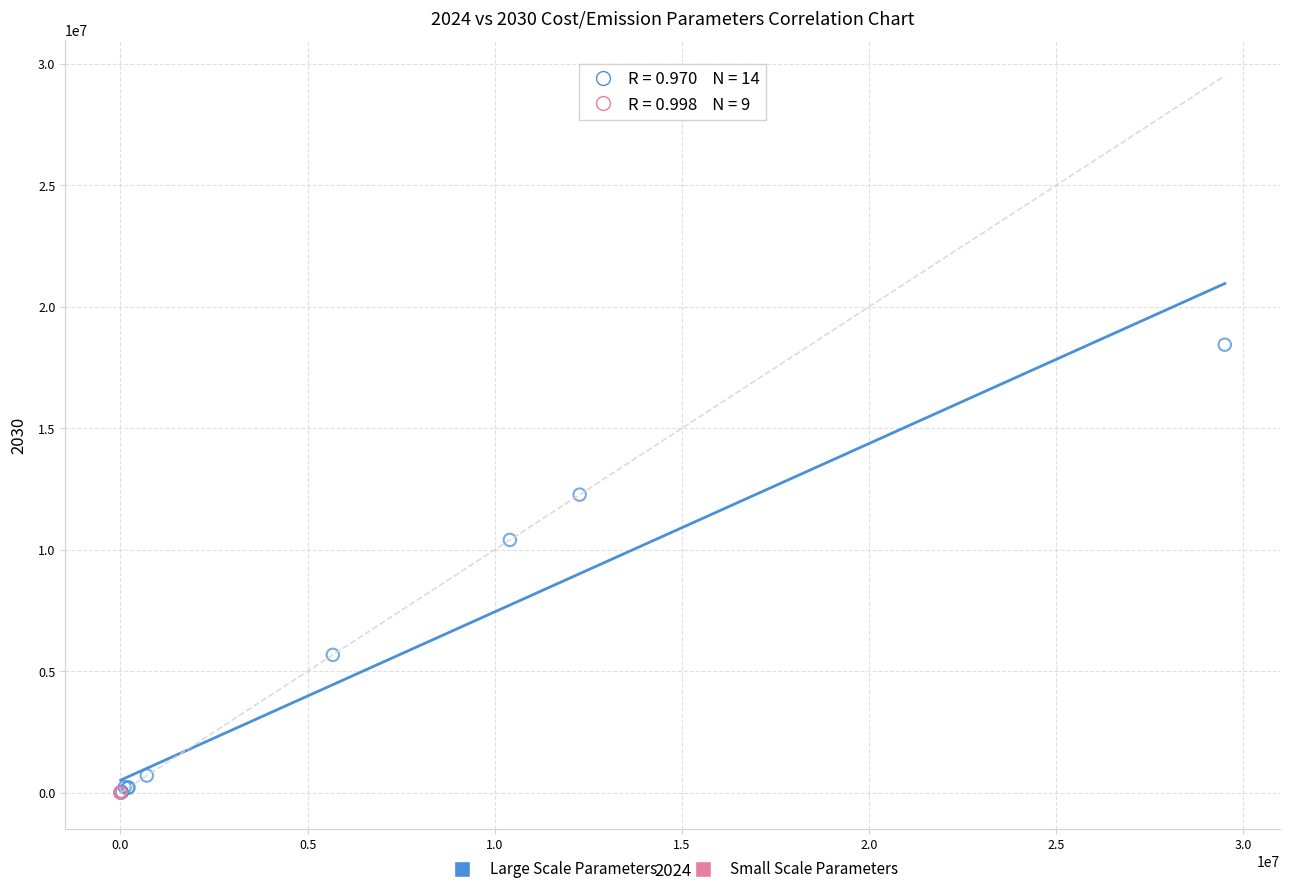

What are all the series names shown in the legend?

Large Scale Parameters, Small Scale Parameters